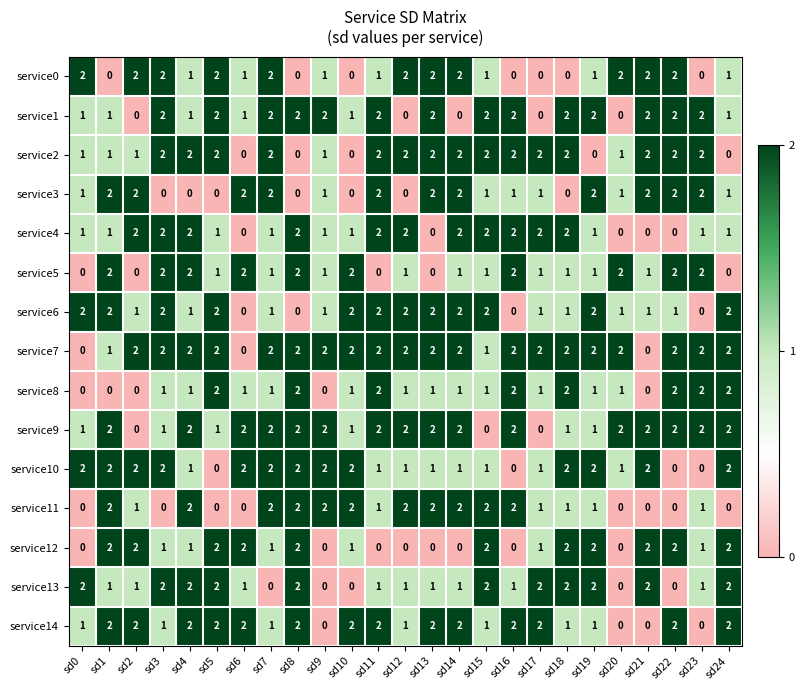

The value of service8 at sd2 is -1. True or false?

False